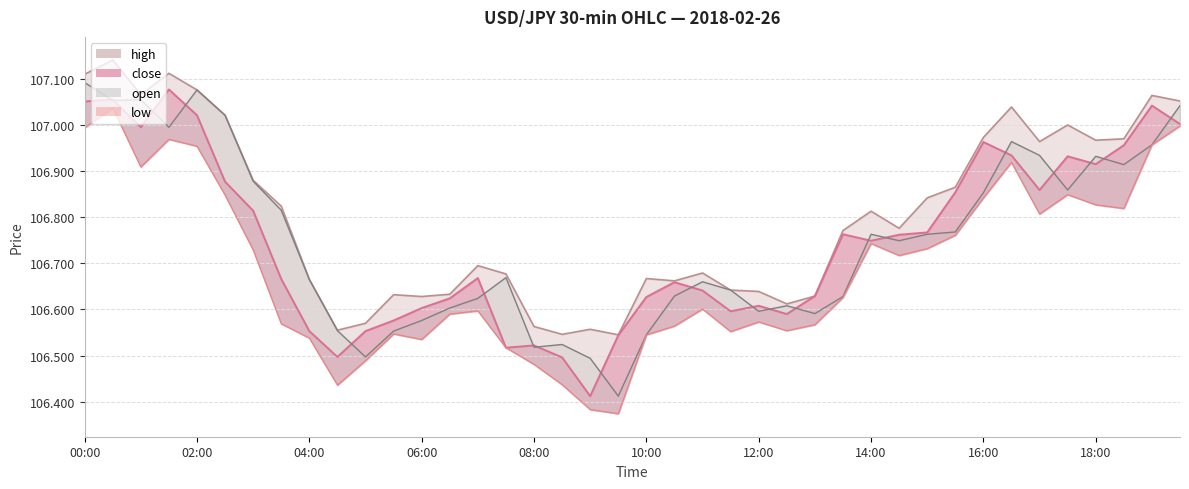

Between 19:30 and 05:30, which is larger?

19:30